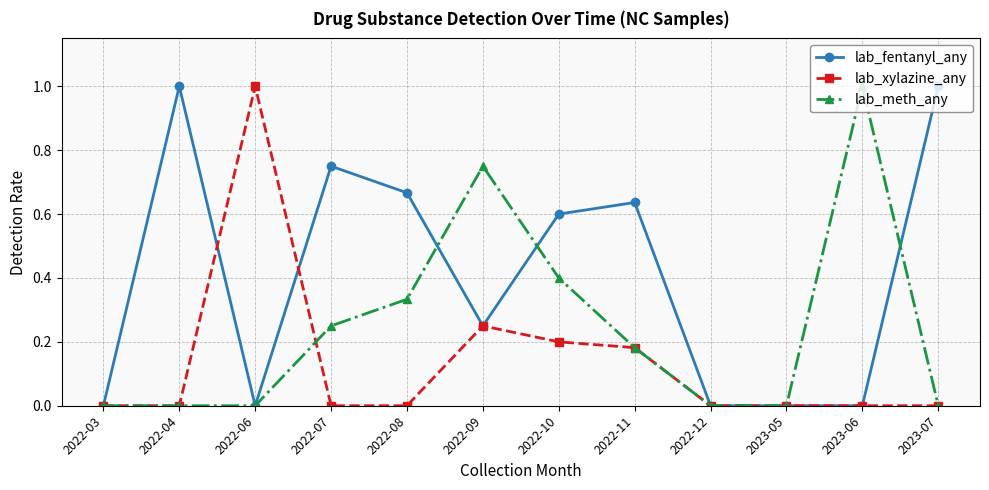

How many lab_fentanyl_any values are between 0 and 1?

12